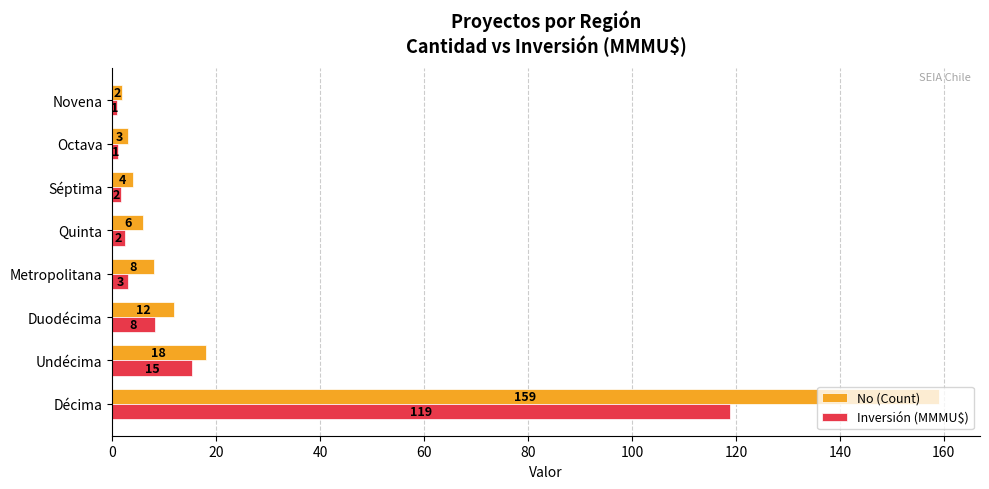

At Novena, list the series in order from largest to smallest.

No (Count), Inversión (MMMU$)